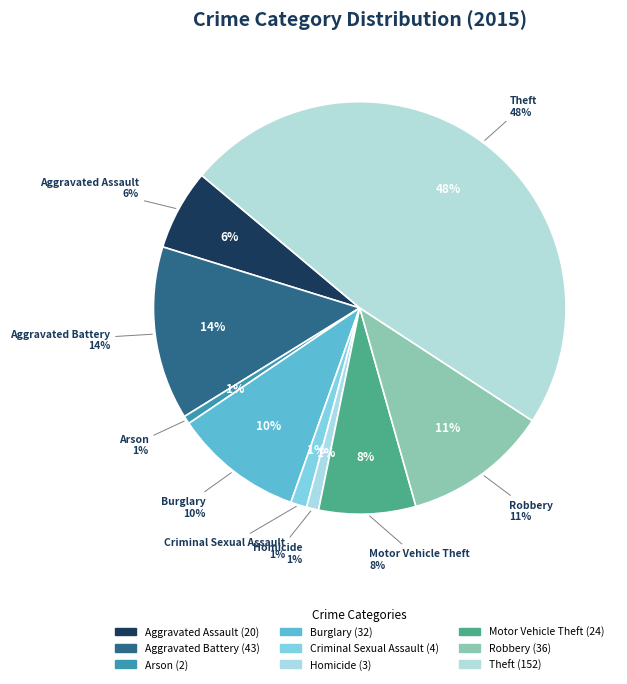

Rank the categories by value from lowest to highest.

Arson, Homicide, Criminal Sexual Assault, Aggravated Assault, Motor Vehicle Theft, Burglary, Robbery, Aggravated Battery, Theft